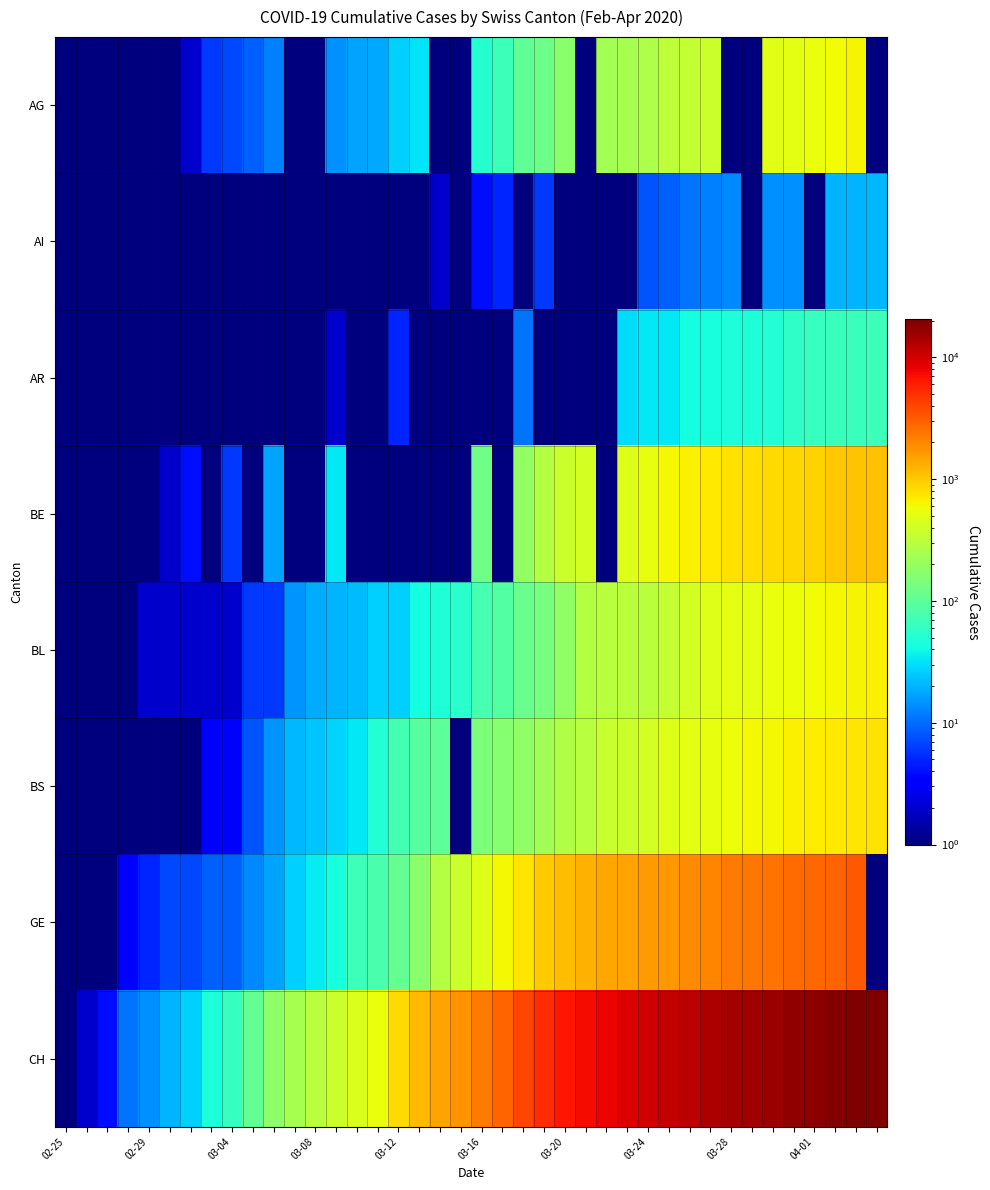

What is the greatest value displayed?

20489